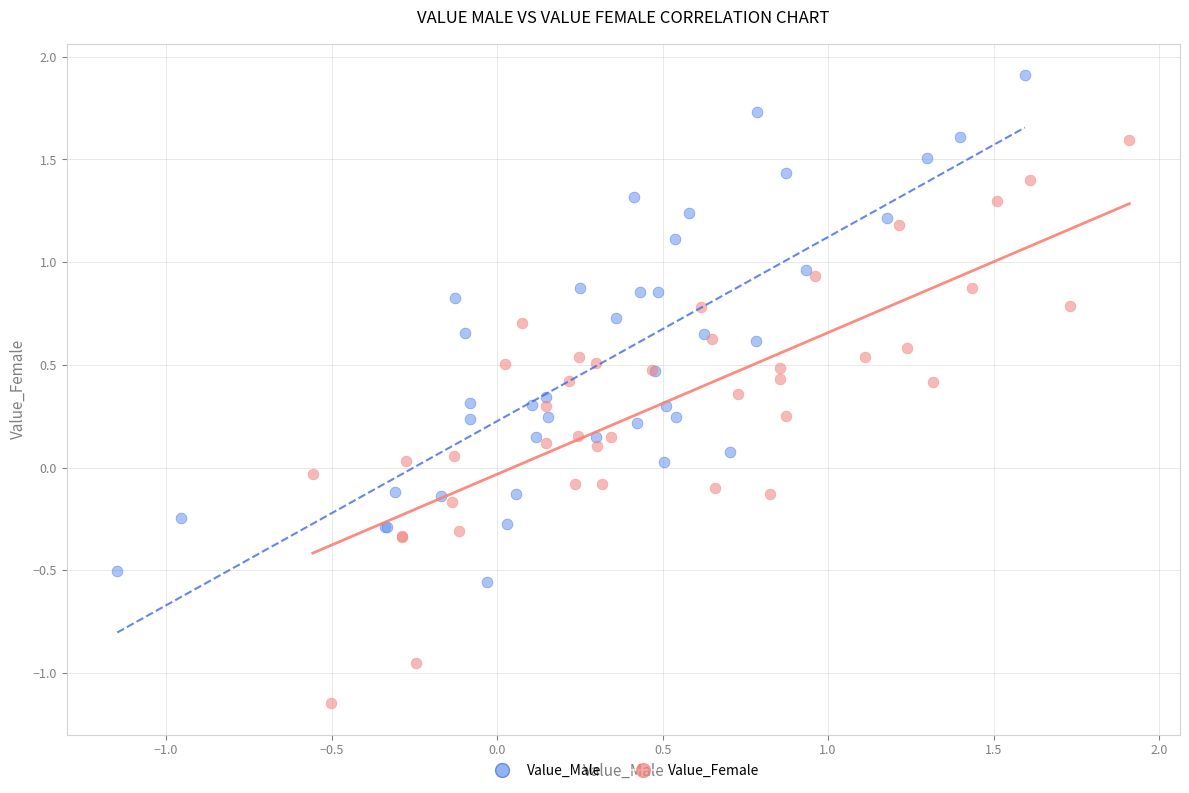

Which series reaches the maximum Y coordinate?

Value_Male